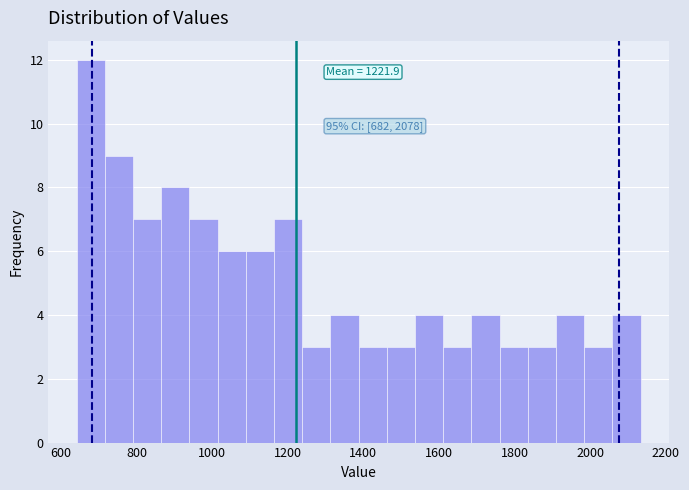

Read against the x-axis, roughly where is the centre of the tallest bar?

680